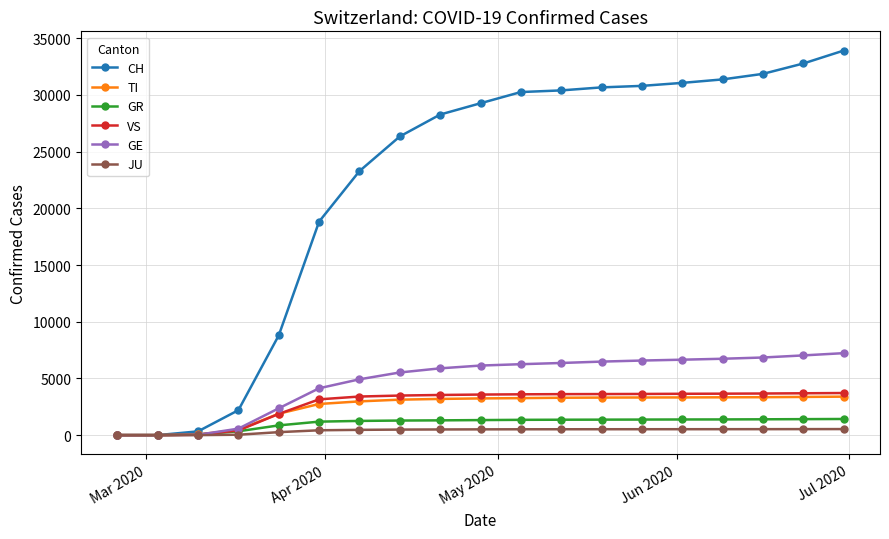

Which series has the largest range (max minus min)?

CH